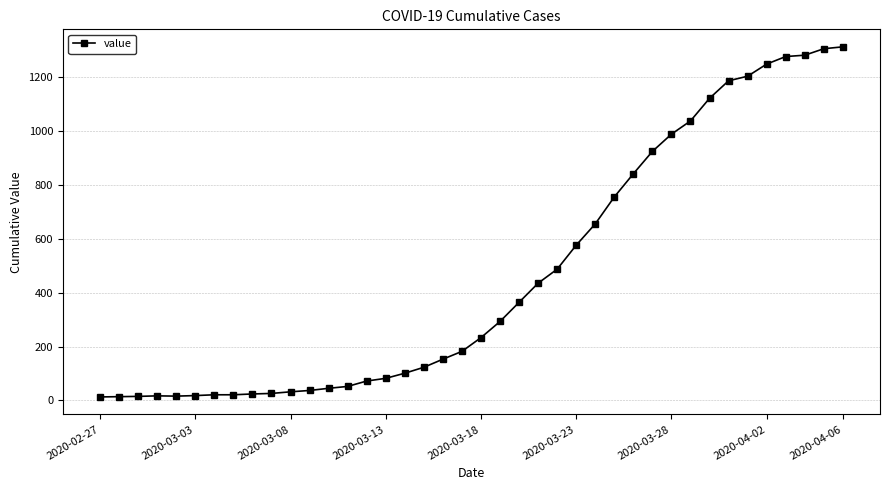

What is the greatest value displayed?

1312